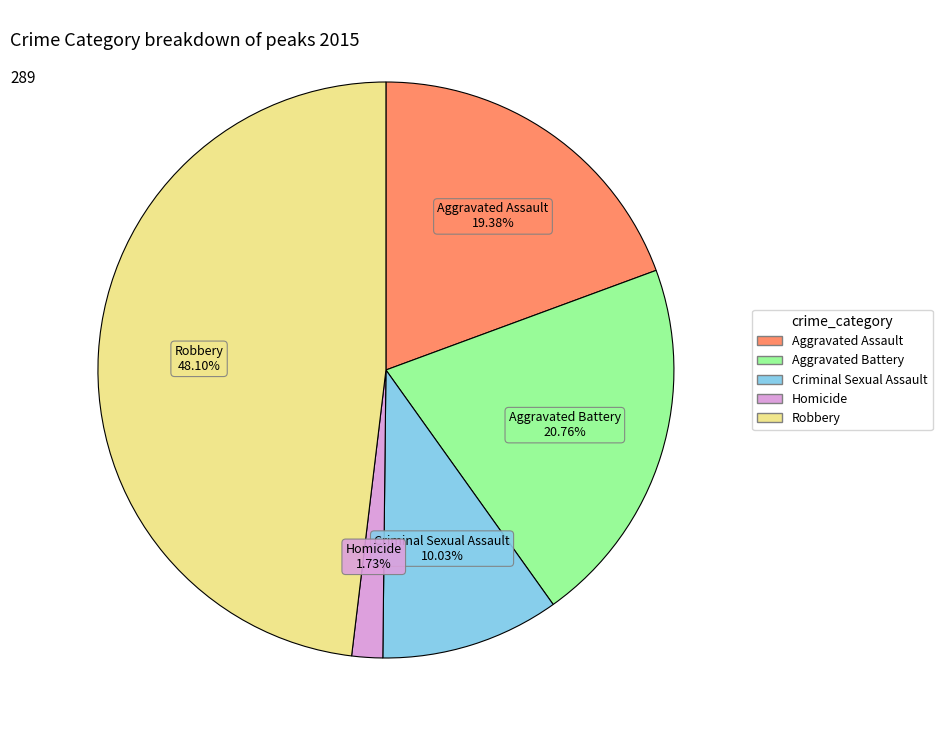

Count the number of slices in the pie.

5